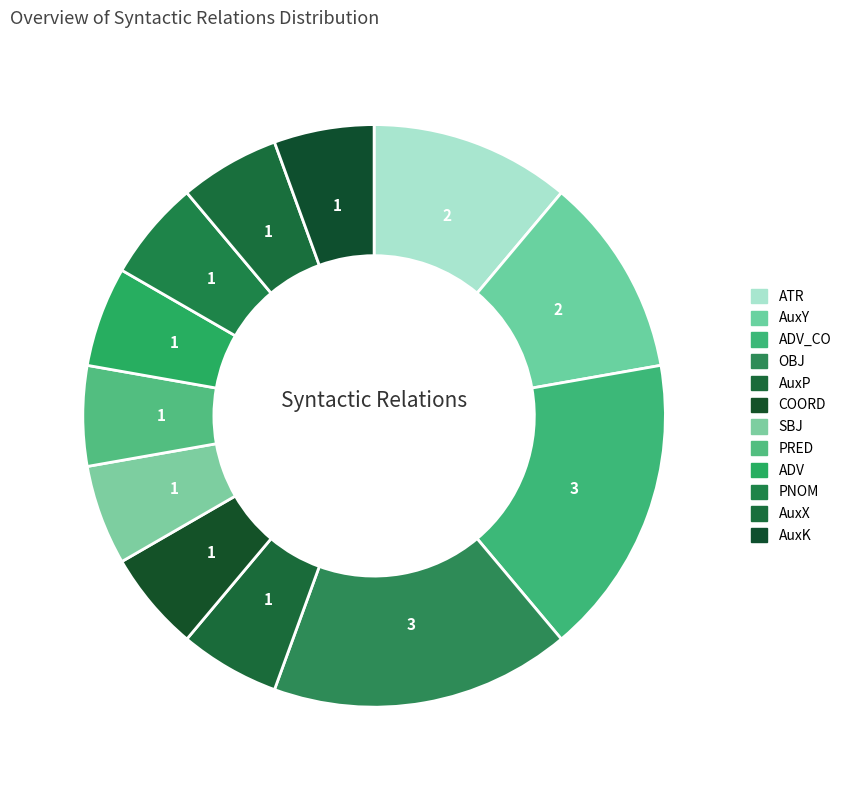

Count the number of slices in the pie.

12